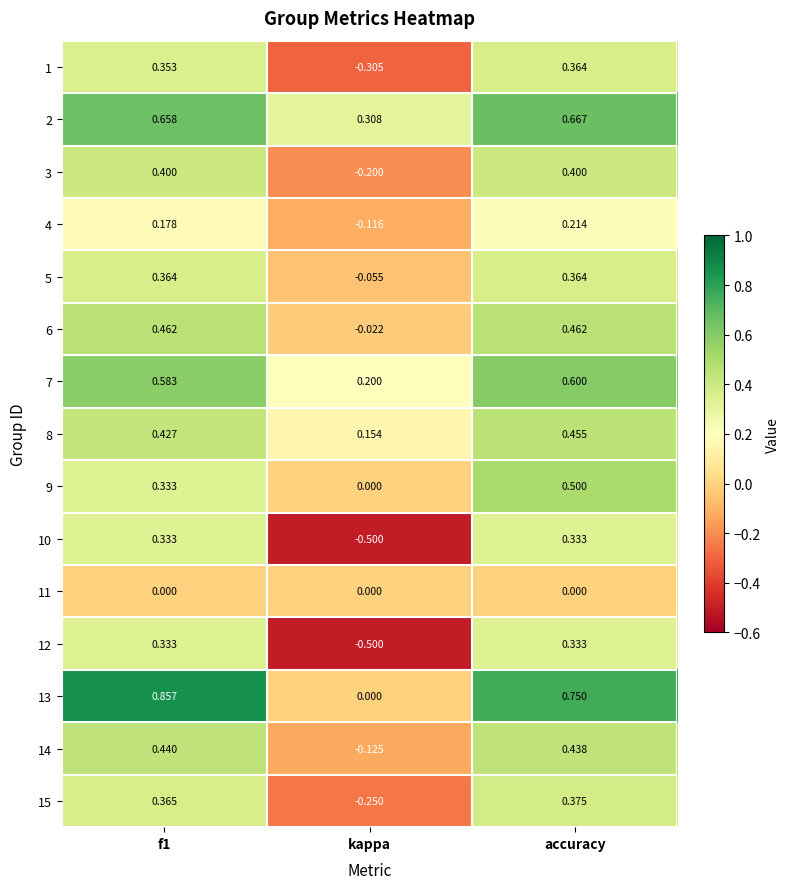

At which label is 2 closest to 0?

kappa